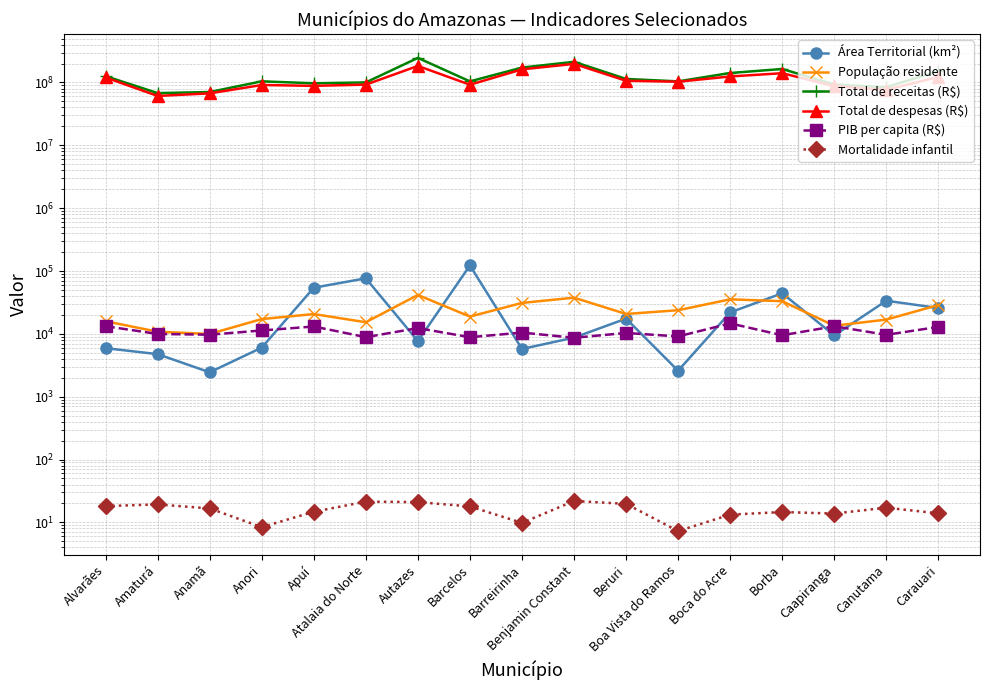

What is the sum of all Total de despesas (R$) values?

1916533892.7